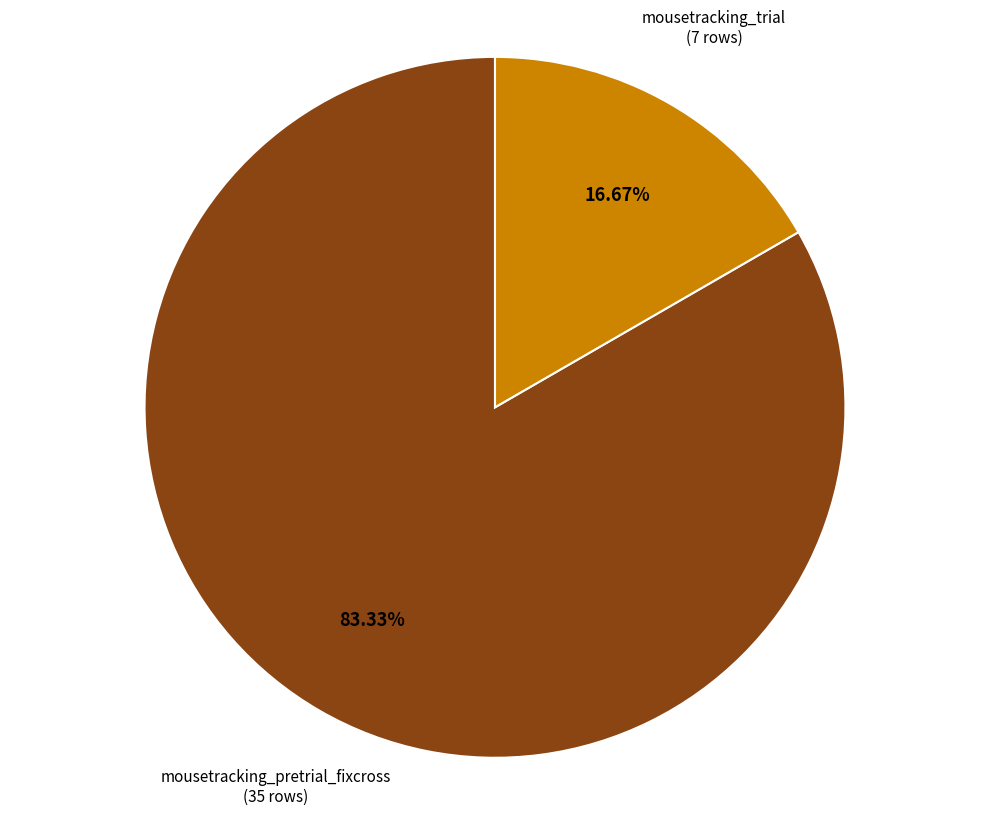

Which has a higher value, mousetracking_pretrial_fixcross or mousetracking_trial?

mousetracking_pretrial_fixcross